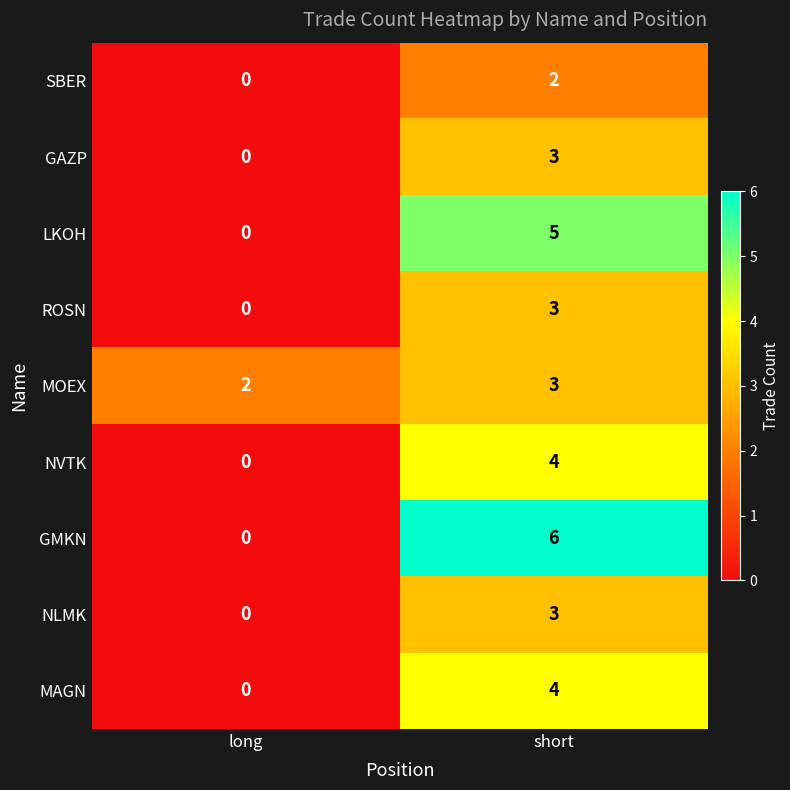

What is the difference between the maximum and minimum values in the GMKN series?

6